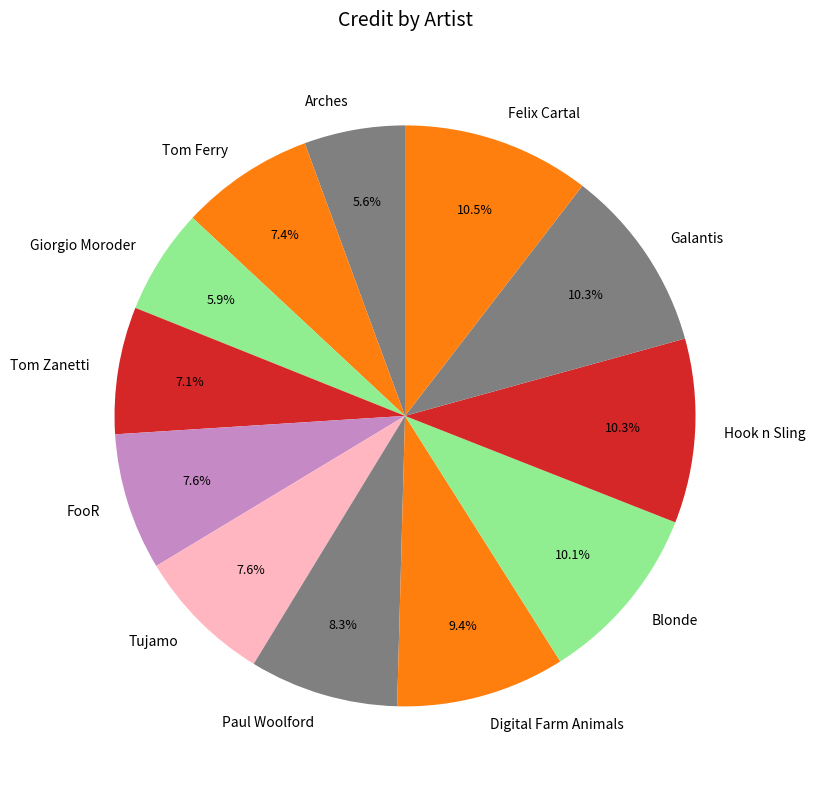

To the nearest percent, what is the difference between the Hook n Sling and Tom Ferry slice percentages?

3%